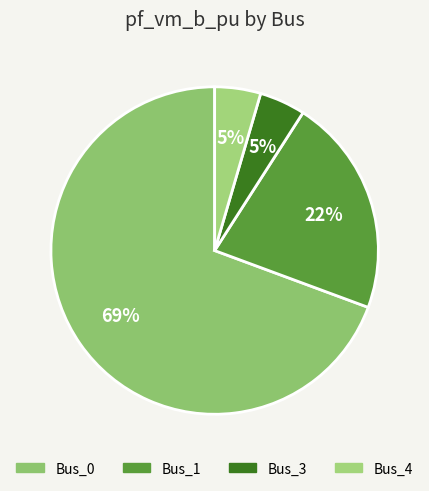

How many segments does this pie chart have?

4